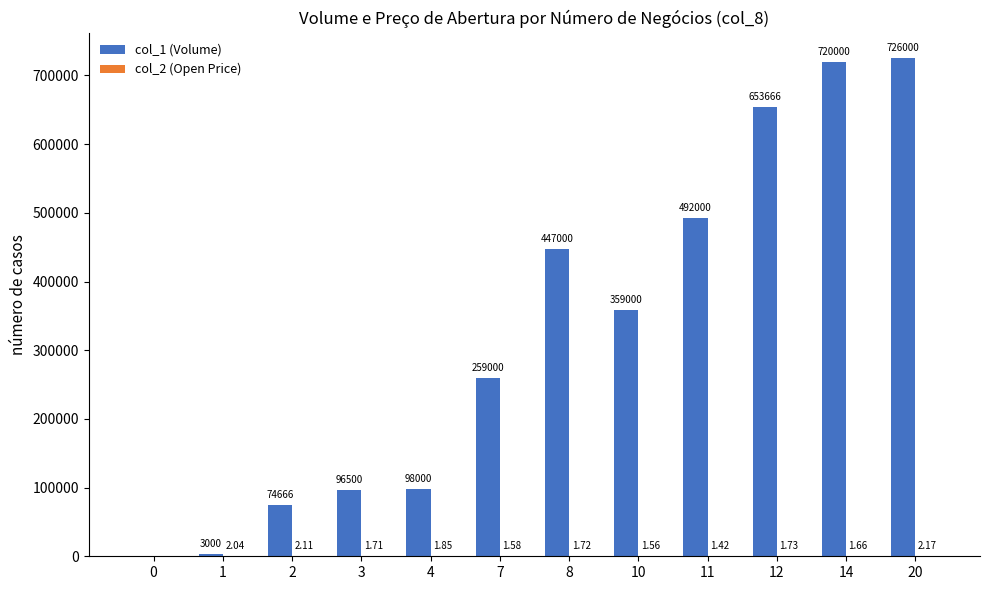

Between 8 and 20, which series saw the biggest shift?

col_1 (Volume)